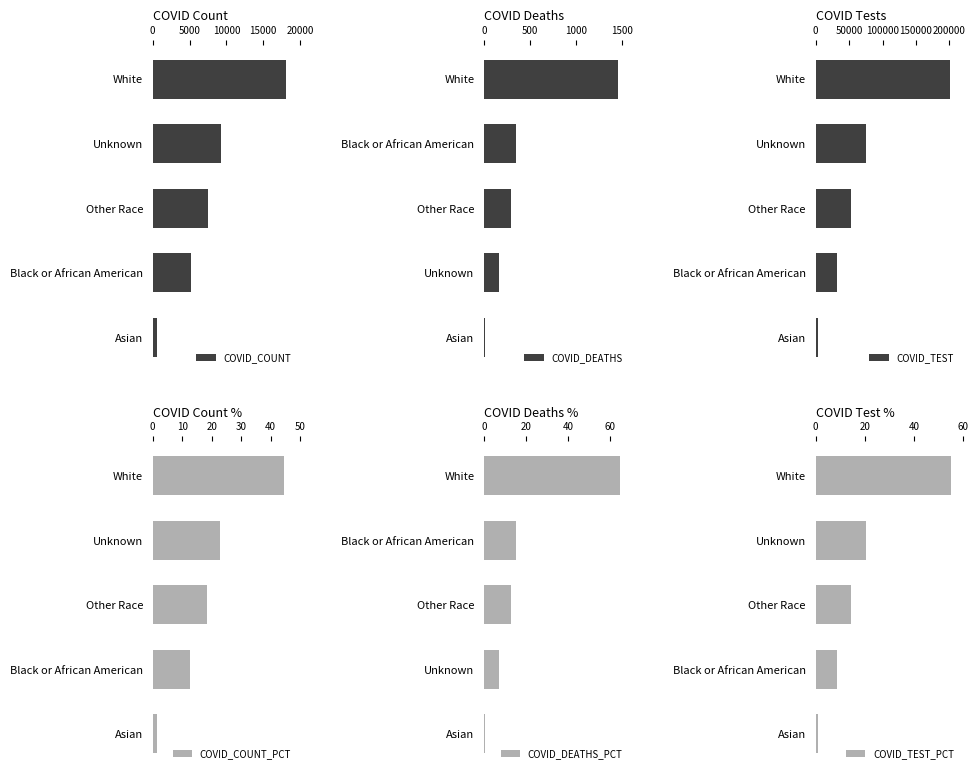

Is it true that COVID_COUNT equals 9294 at Unknown?

True